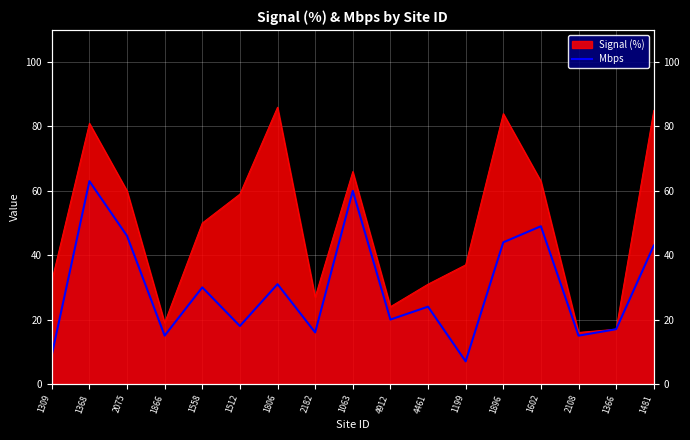

True or false: there are more than 0 points higher than both neighbors.

True